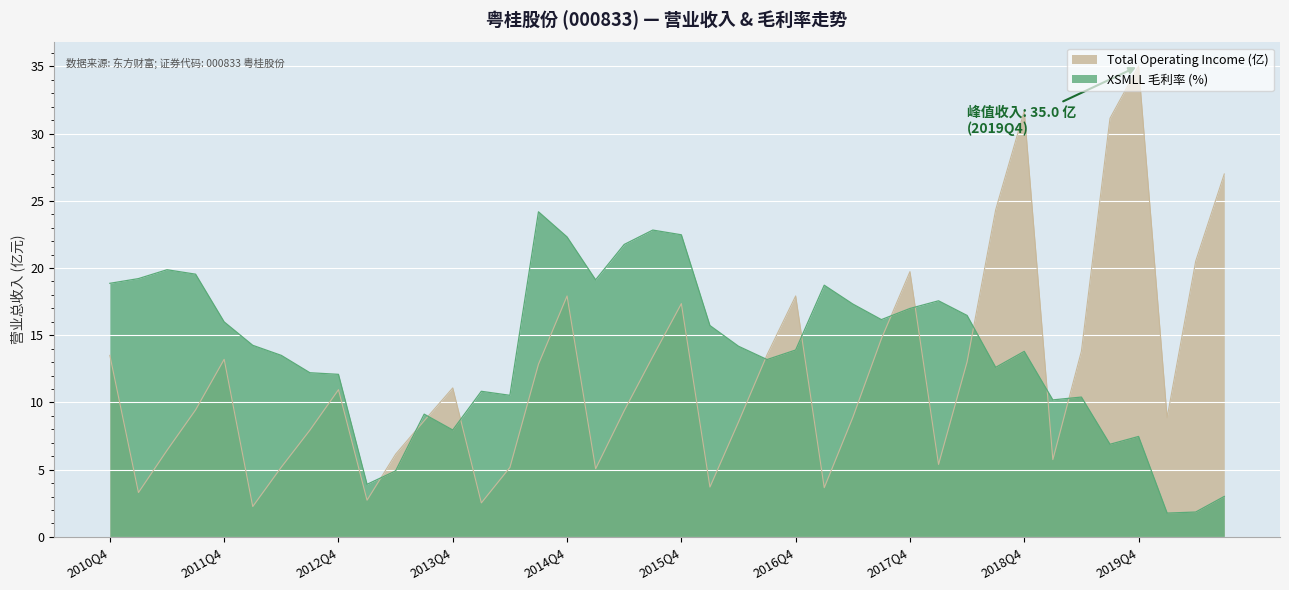

Reading left to right, extract all data points from this chart.

Total Operating Income (亿): 2010Q4=13.5	2011Q1=3.3	2011Q2=6.4	2011Q3=9.4	2011Q4=13.2	2012Q1=2.3	2012Q2=5.2	2012Q3=7.9	2012Q4=10.9	2013Q1=2.7	2013Q2=6.2	2013Q3=8.6	2013Q4=11.1	2014Q1=2.5	2014Q2=5.2	2014Q3=12.8	2014Q4=17.9	2015Q1=5.1	2015Q2=9.4	2015Q3=13.4	2015Q4=17.4	2016Q1=3.7	2016Q2=8.6	2016Q3=13.6	2016Q4=17.9	2017Q1=3.7	2017Q2=8.9	2017Q3=14.7	2017Q4=19.7	2018Q1=5.4	2018Q2=13.0	2018Q3=24.3	2018Q4=31.7	2019Q1=5.8	2019Q2=13.8	2019Q3=31.1	2019Q4=35.0	2020Q1=8.9	2020Q2=20.5	2020Q3=27.0
XSMLL (毛利率%): 2010Q4=18.9	2011Q1=19.2	2011Q2=19.9	2011Q3=19.5	2011Q4=16.0	2012Q1=14.2	2012Q2=13.5	2012Q3=12.2	2012Q4=12.1	2013Q1=3.9	2013Q2=4.9	2013Q3=9.1	2013Q4=8.0	2014Q1=10.8	2014Q2=10.5	2014Q3=24.2	2014Q4=22.3	2015Q1=19.1	2015Q2=21.8	2015Q3=22.8	2015Q4=22.5	2016Q1=15.7	2016Q2=14.2	2016Q3=13.2	2016Q4=13.9	2017Q1=18.7	2017Q2=17.3	2017Q3=16.2	2017Q4=17.0	2018Q1=17.6	2018Q2=16.5	2018Q3=12.6	2018Q4=13.8	2019Q1=10.2	2019Q2=10.4	2019Q3=6.9	2019Q4=7.5	2020Q1=1.8	2020Q2=1.9	2020Q3=3.0